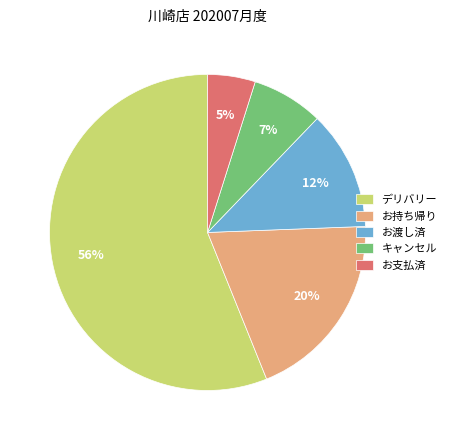

True or false: キャンセル accounts for 1% of the total.

False